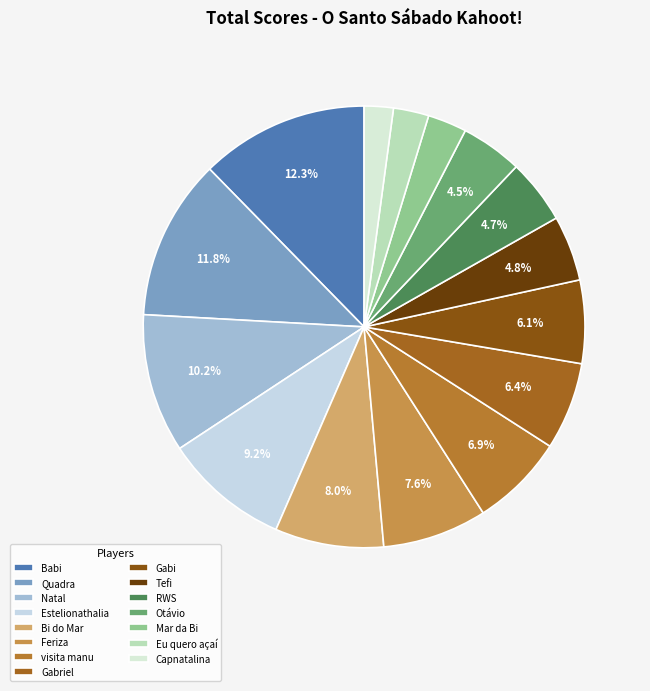

Does RWS represent more than half of the total?

No